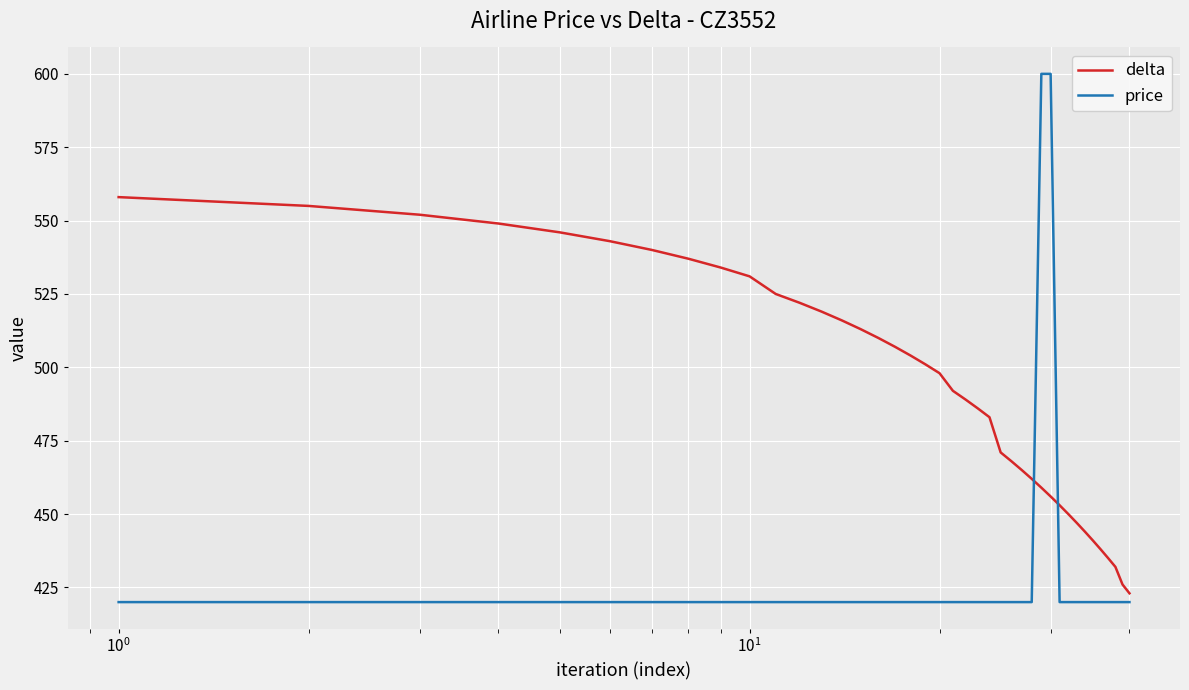

Rank the series by their maximum value, from lowest to highest.

delta, price